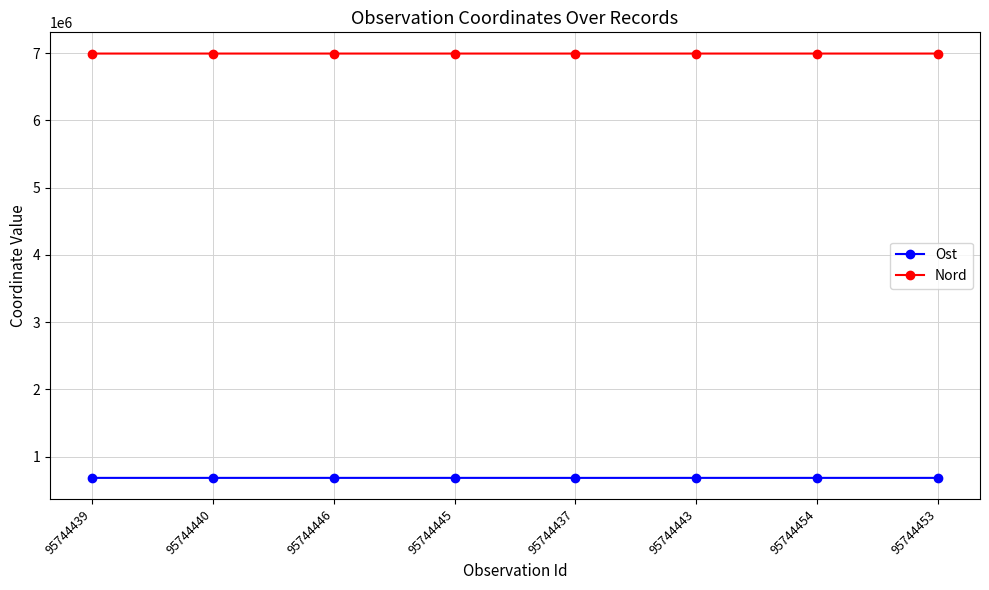

Which series has the largest total across all categories?

Nord